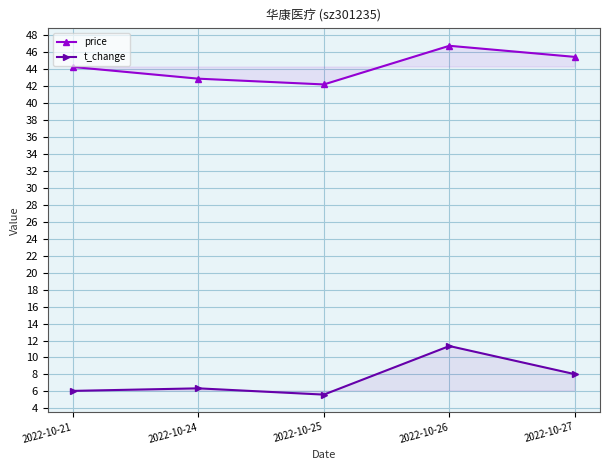

True or false: t_change and price intersect in this chart.

False